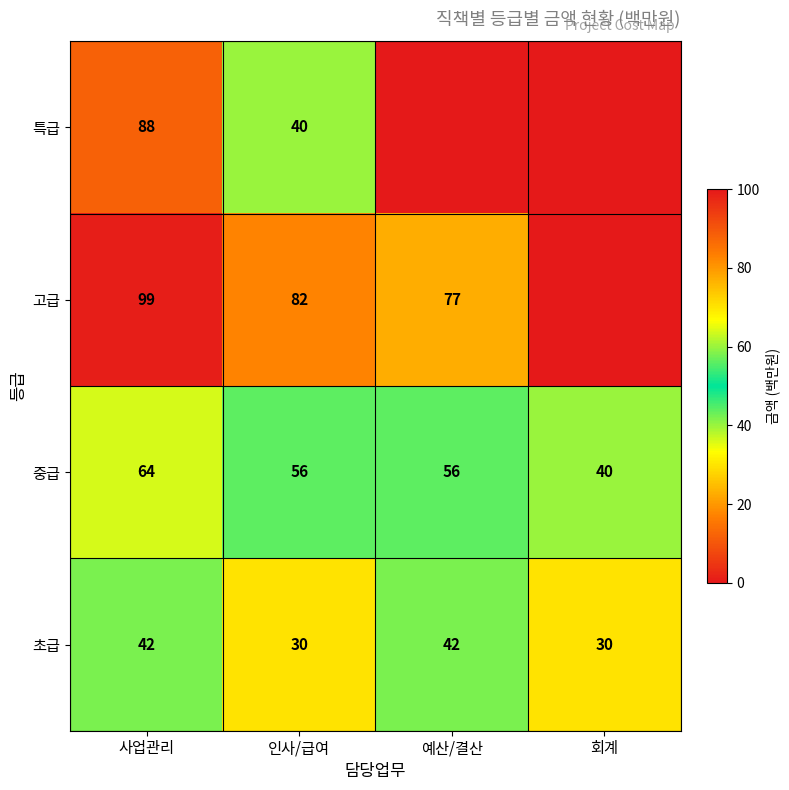

How many distinct data groups are displayed?

4